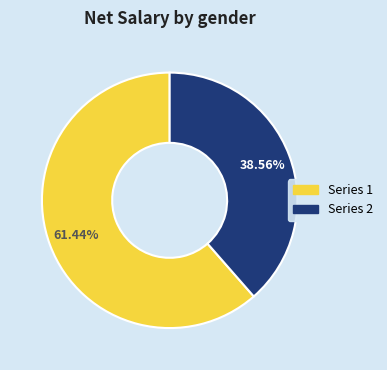

Does any single category account for the majority?

Yes